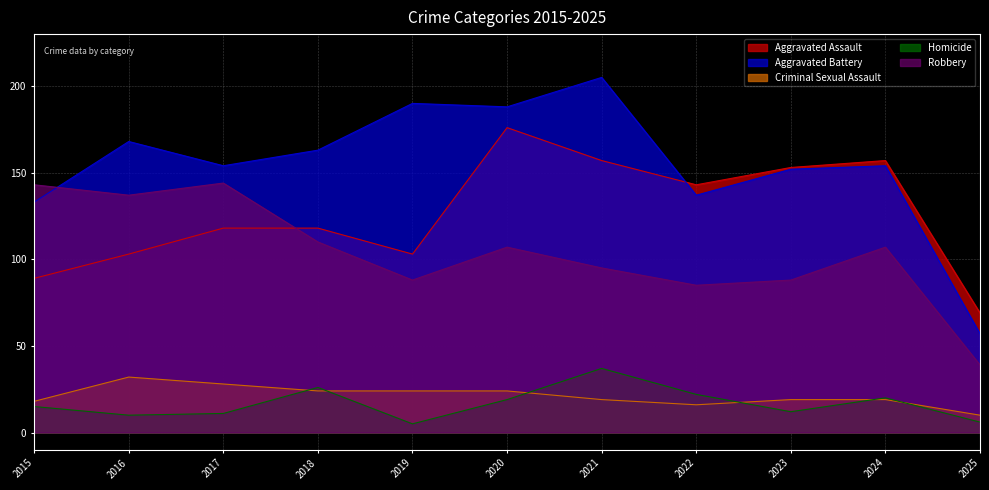

How many values in the Criminal Sexual Assault series are below 19?

3